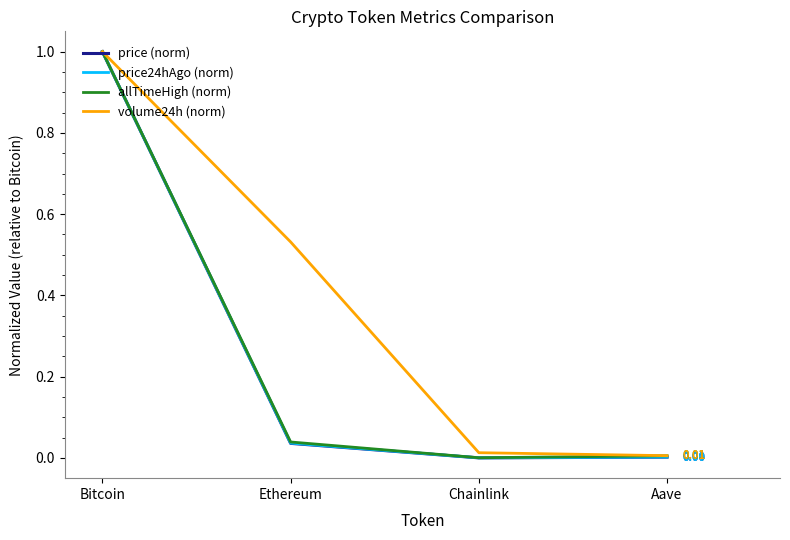

Which series changed the most between Ethereum and Aave?

volume24h (norm)